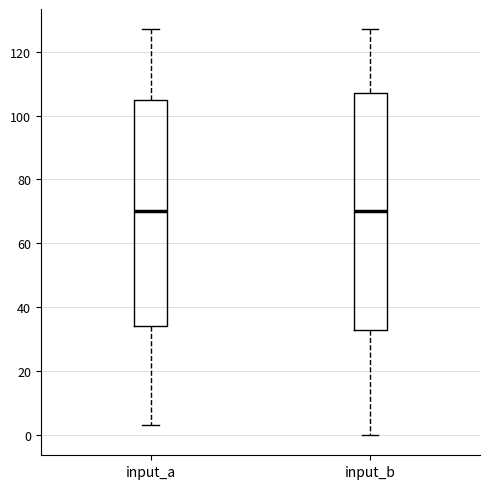

Comparing the boxes themselves (not the whiskers), which one is the tallest?

input_b